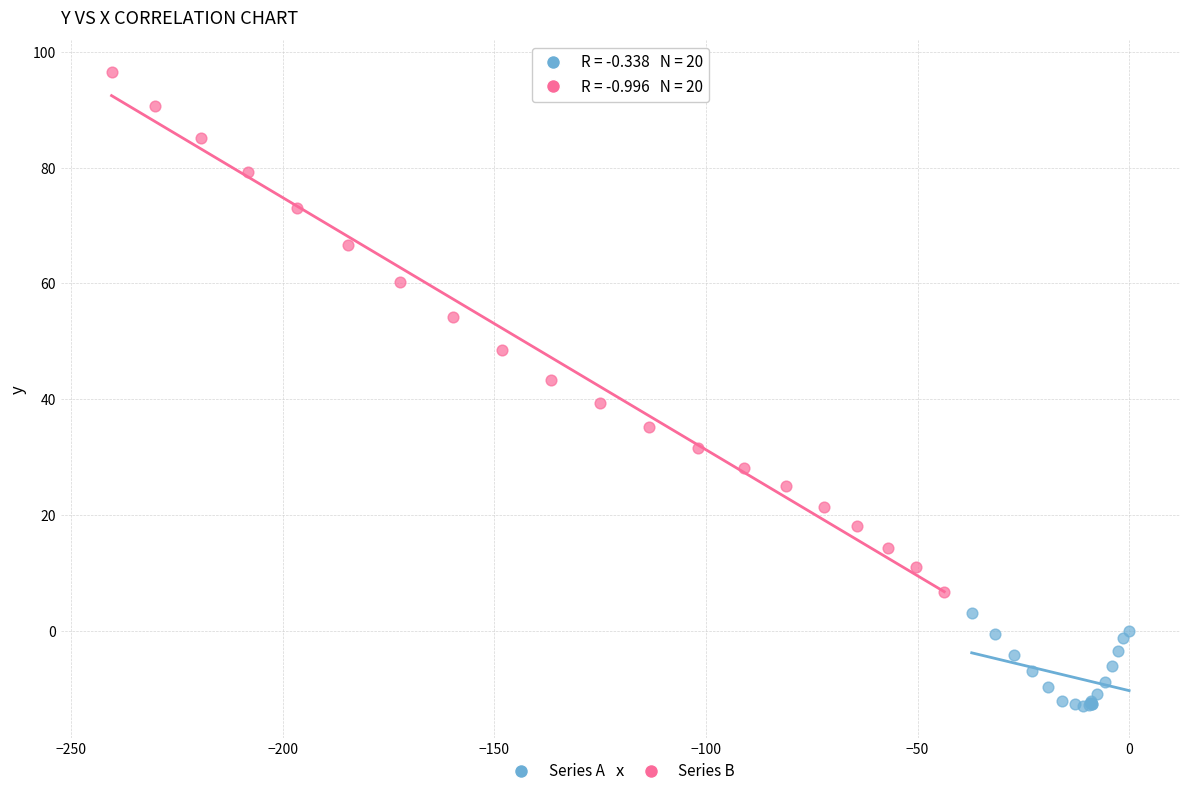

What are all the series names shown in the legend?

Series A, Series B